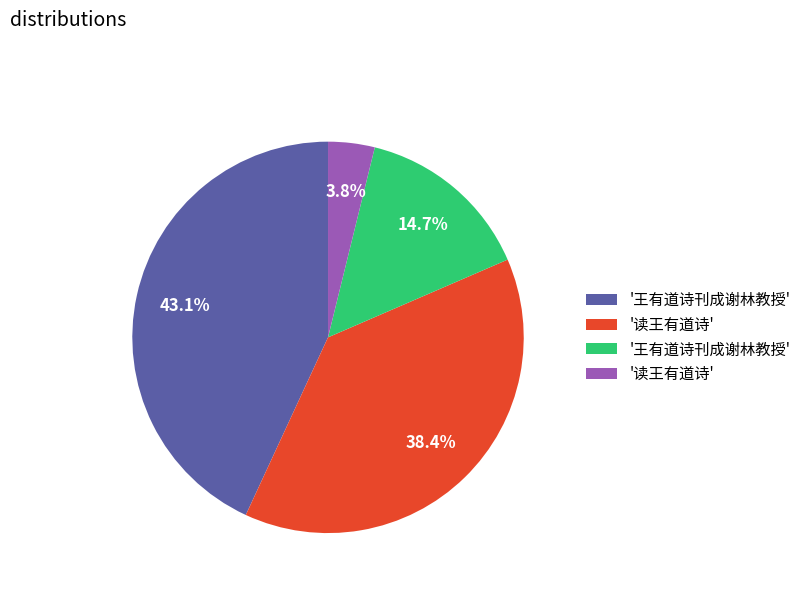

Does any single category account for the majority?

No